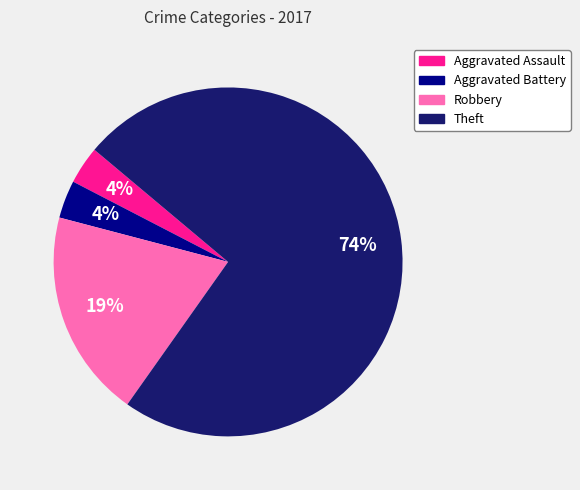

Is it true that Aggravated Assault is 14% of the pie?

False